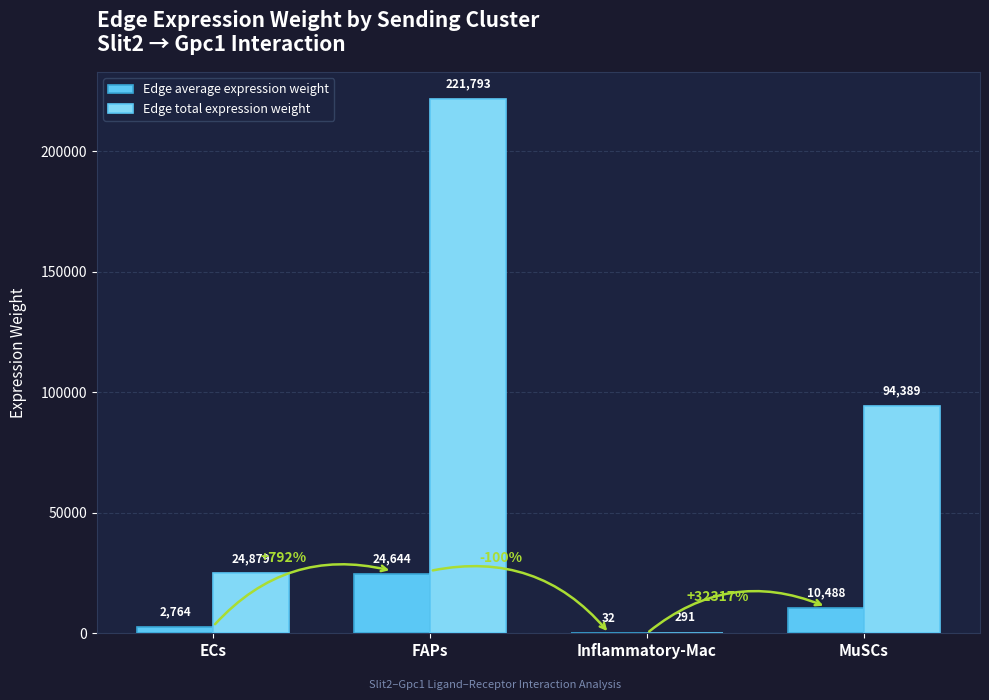

Where does the Edge total expression weight series first go above 94389?

FAPs